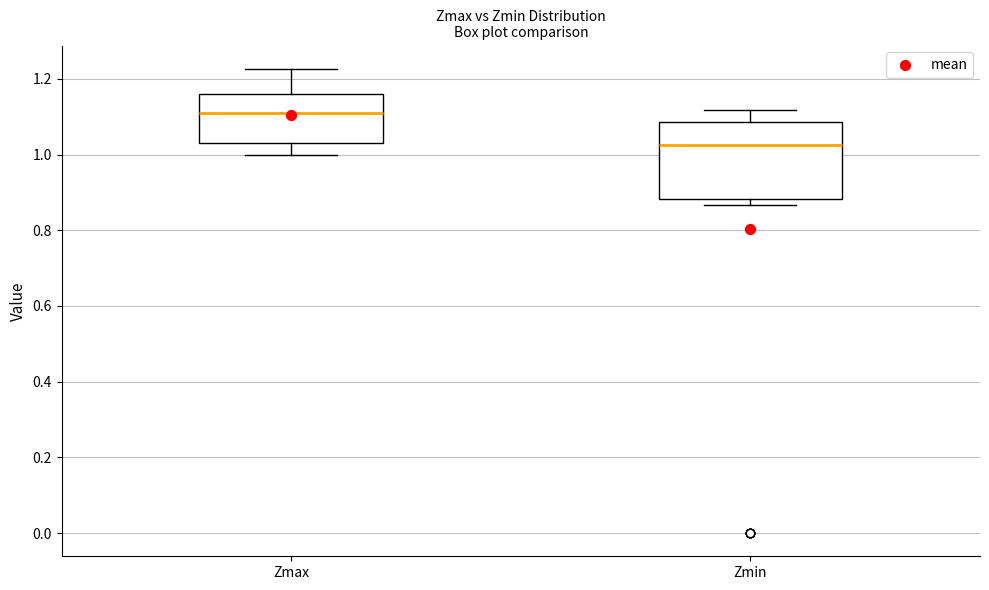

Comparing the boxes themselves (not the whiskers), which one is the tallest?

Zmin